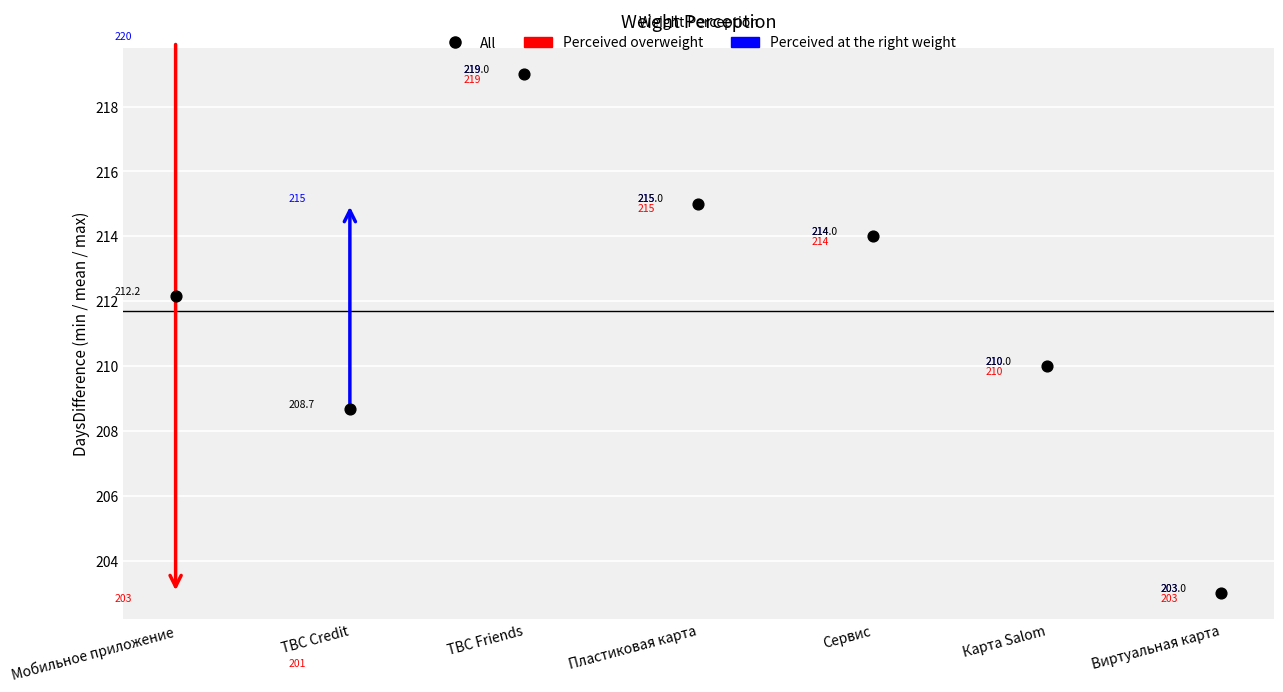

Which series has the largest total across all categories?

Perceived at the right weight